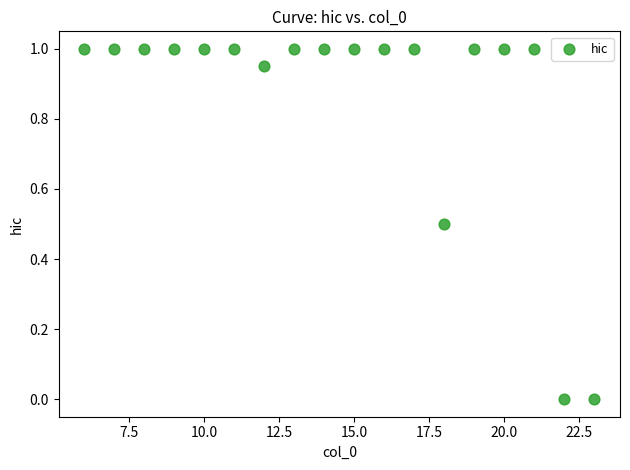

What is the range of X values (max minus min)?

17.0